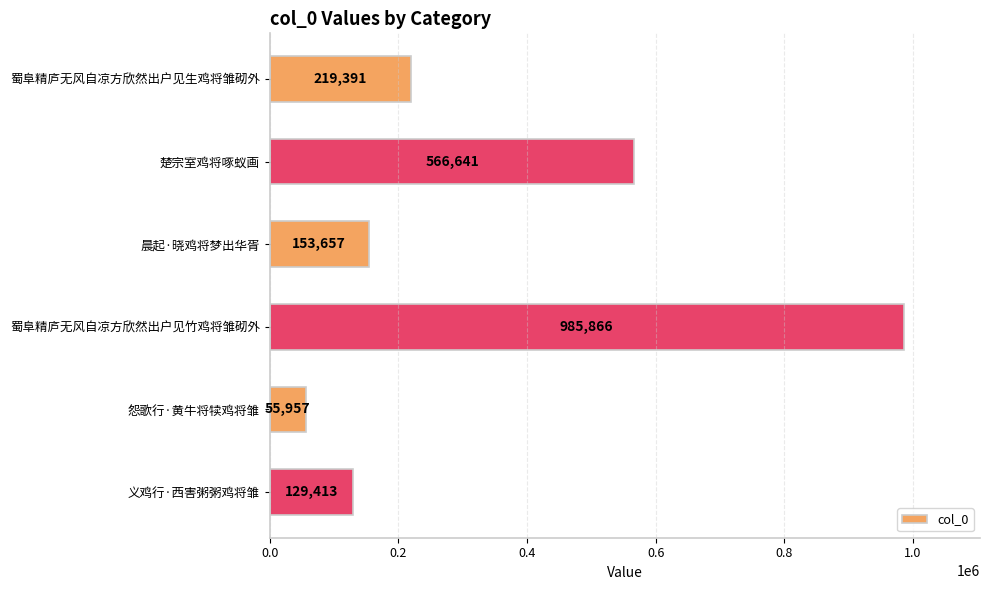

The value at 怨歌行·黄牛将犊鸡将雏 is 55957. True or false?

True